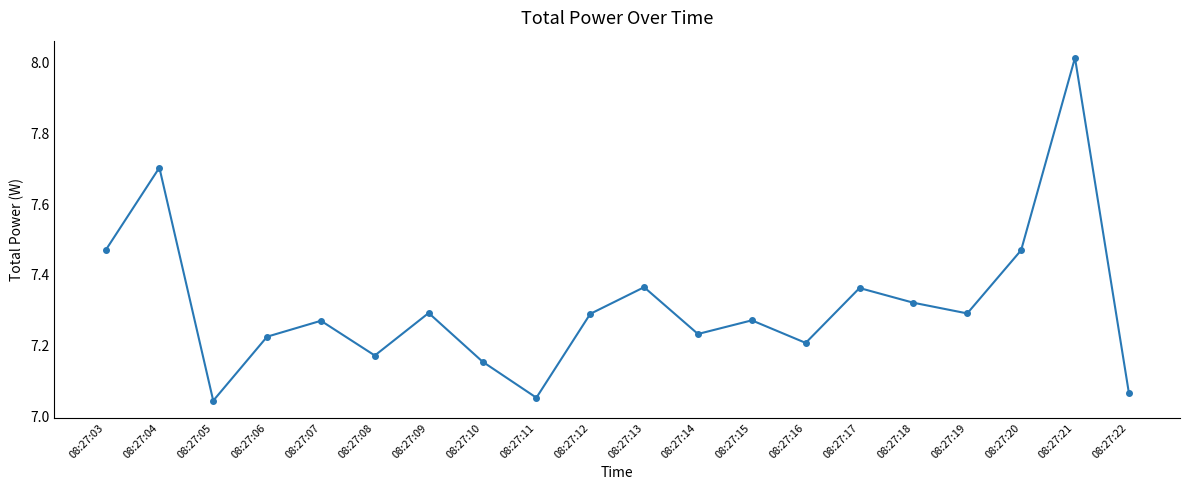

Count the number of categories in the chart.

20